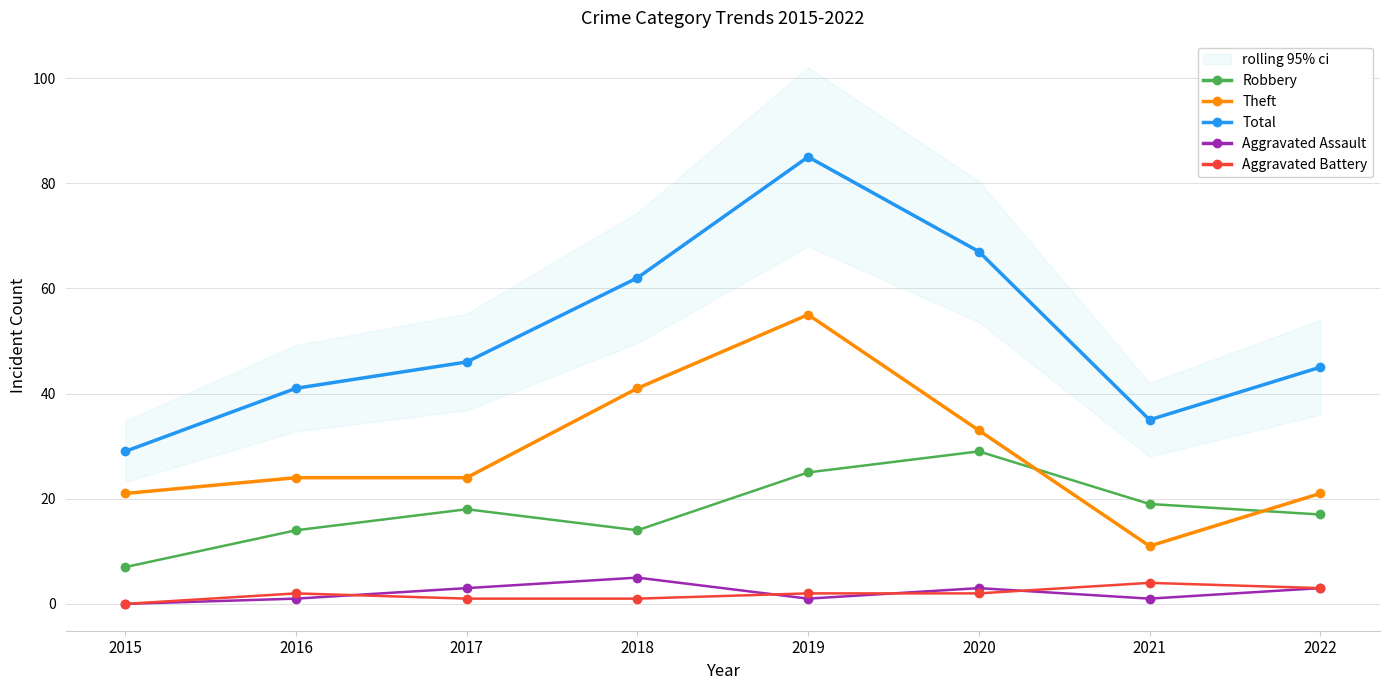

Where is Theft nearest to the value 33?

2020